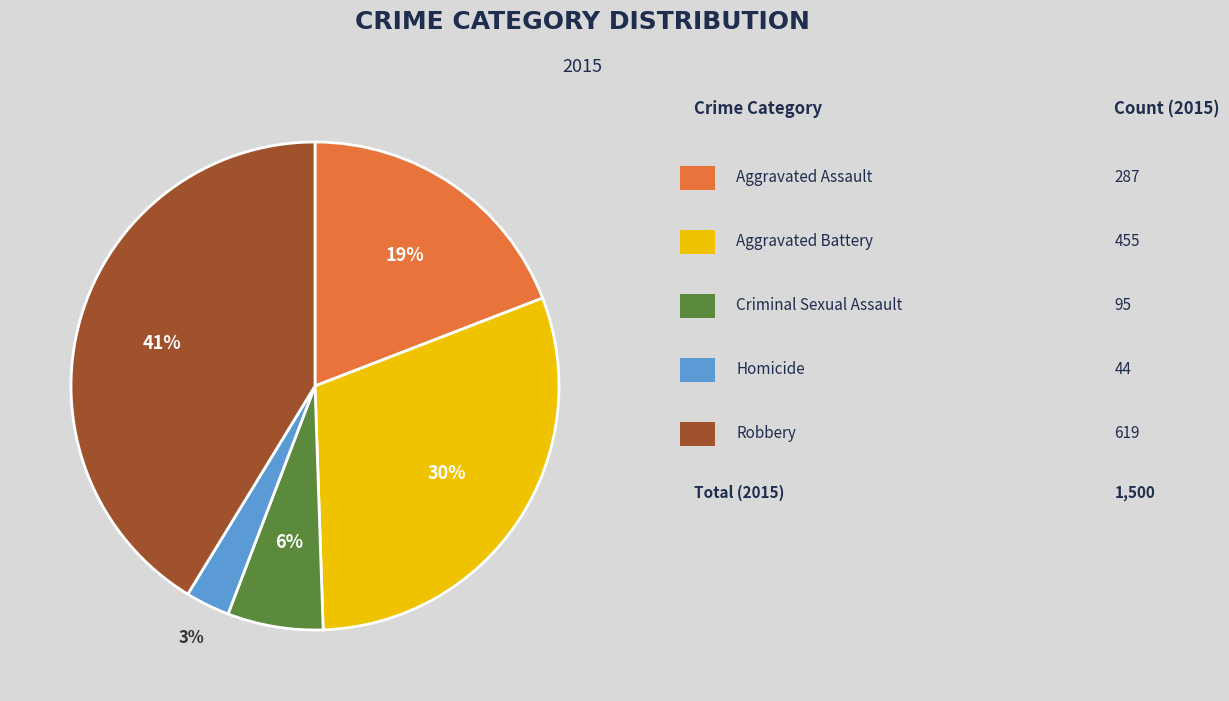

To the nearest percent, what is the average slice percentage?

20%